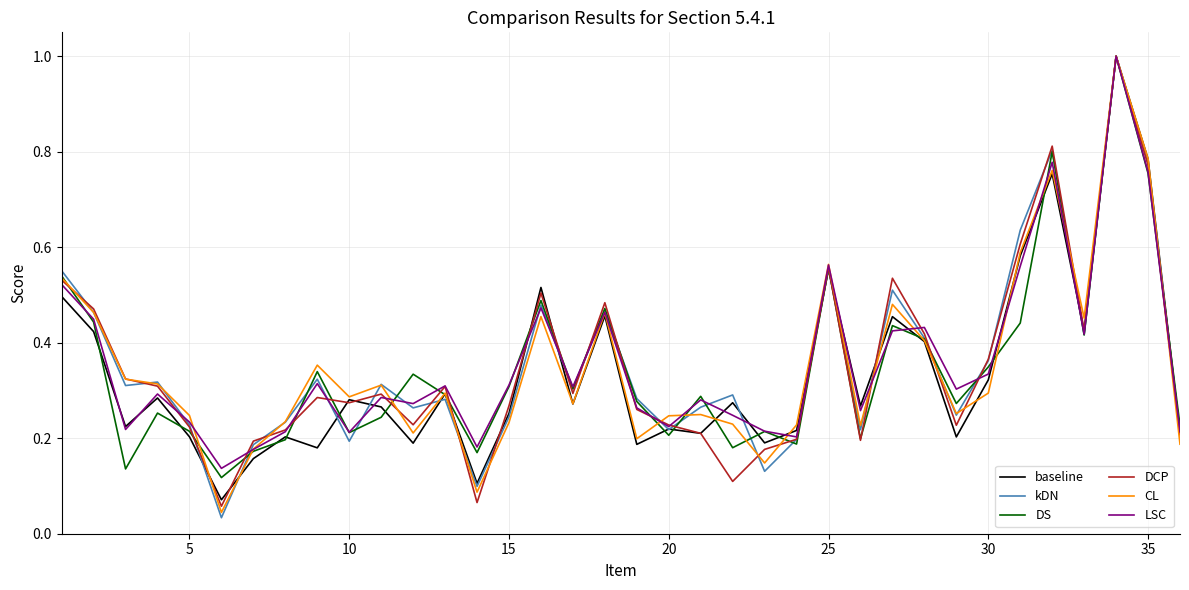

What is the maximum value shown in the chart?

1.0